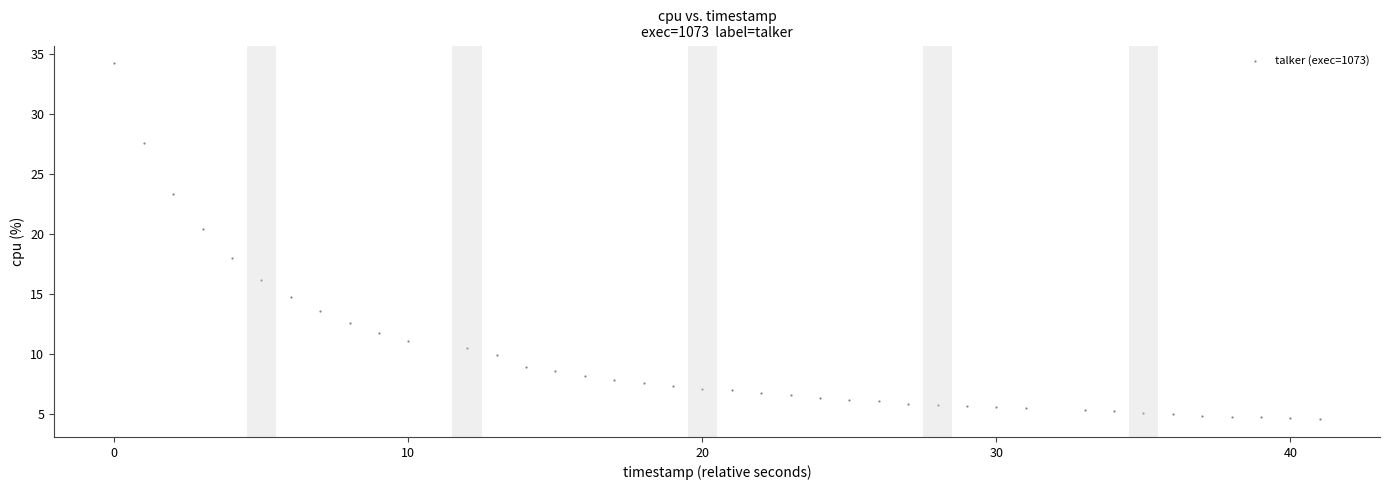

What is the range of Y values (max minus min)?

29.6